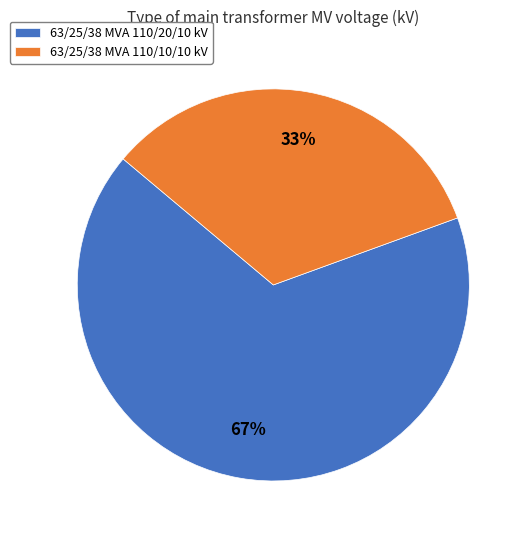

Count the number of slices in the pie.

2